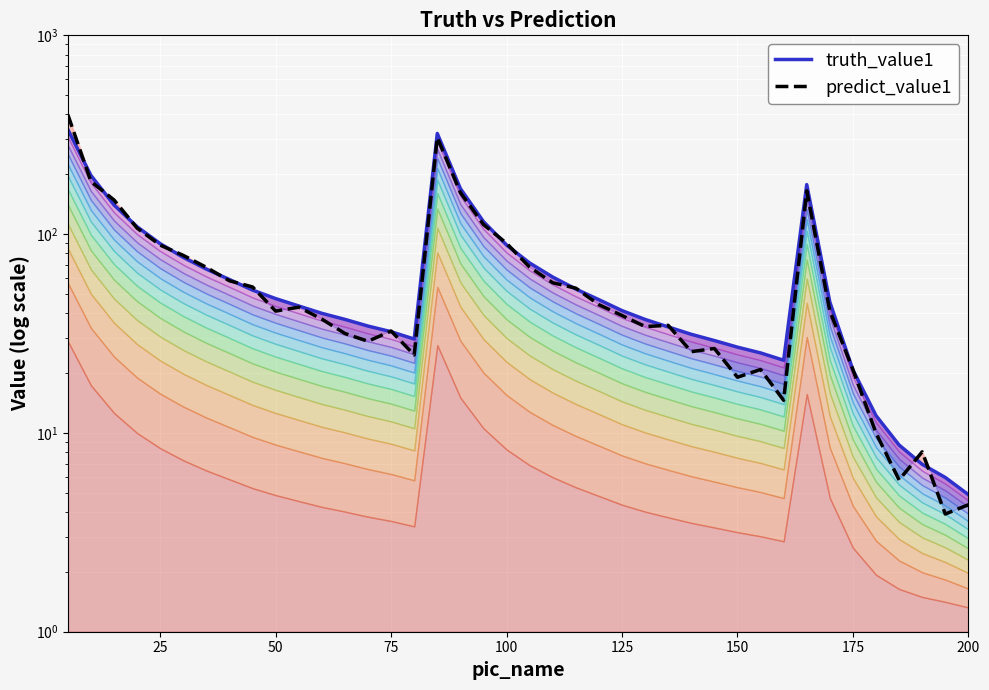

Rank the series at 175 from highest to lowest value.

predict_value1, truth_value1